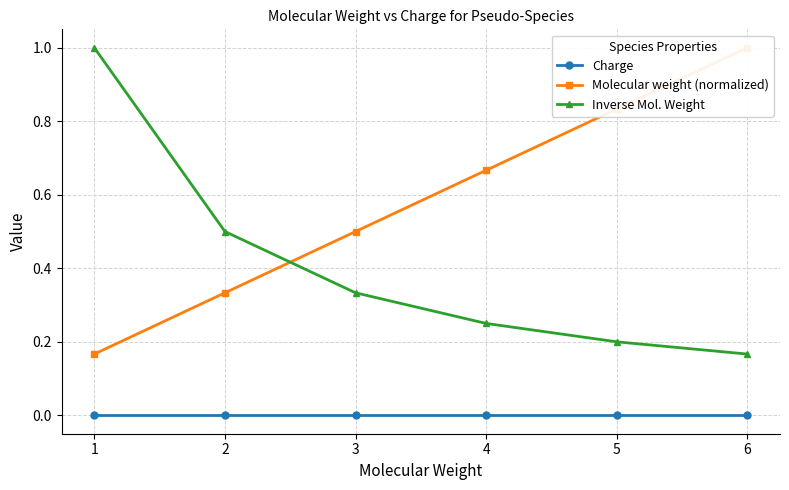

What is the total value across all series at 2?

0.8